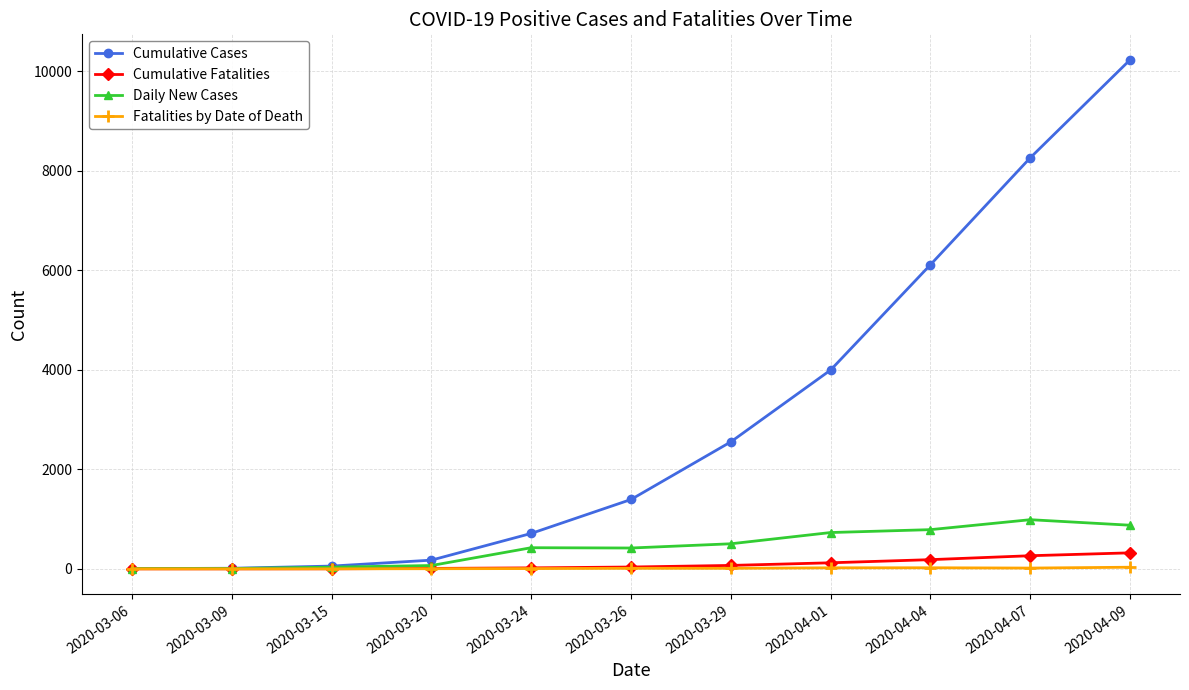

How many lines are shown in the chart?

4